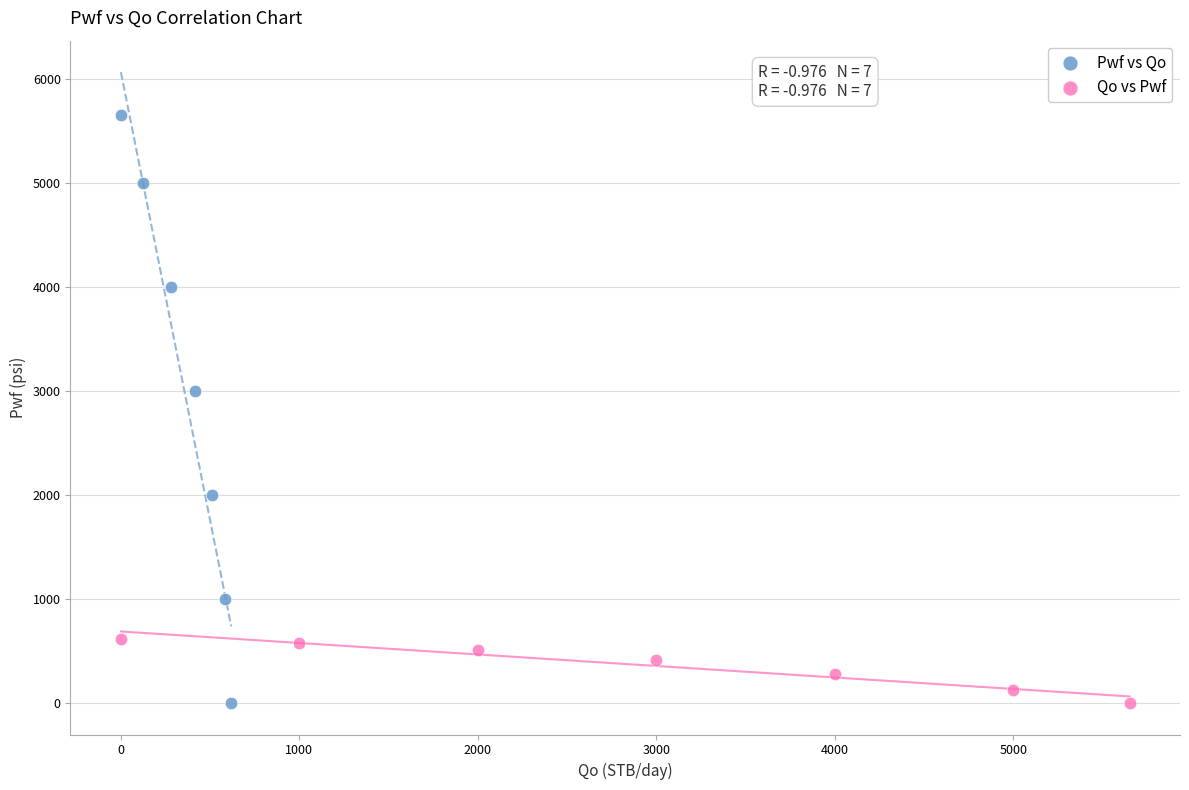

Which series contains the highest Y value?

Pwf vs Qo